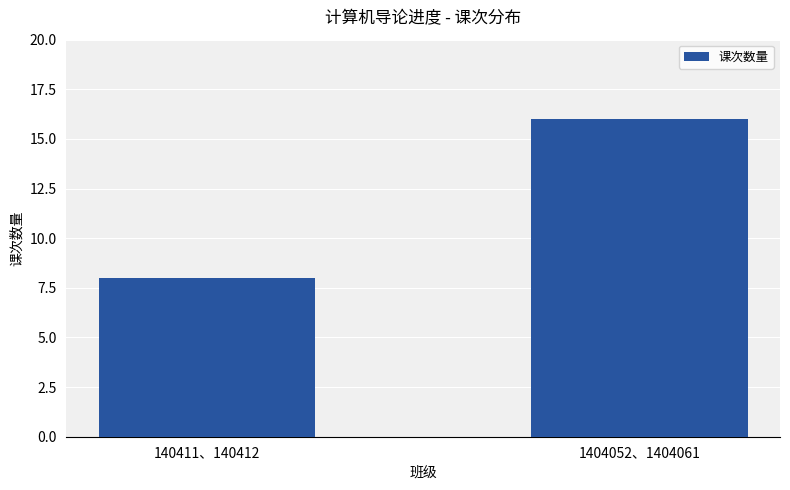

What is the label of the 1st bar from the right?

1404052、1404061